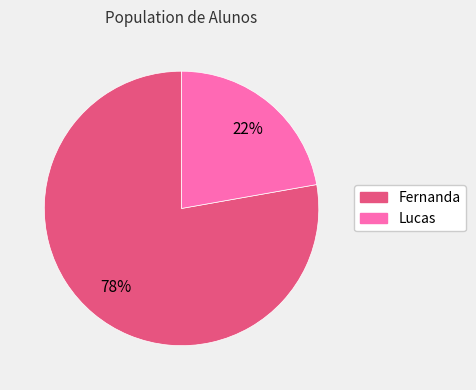

Which category has the smallest portion of the pie?

Lucas